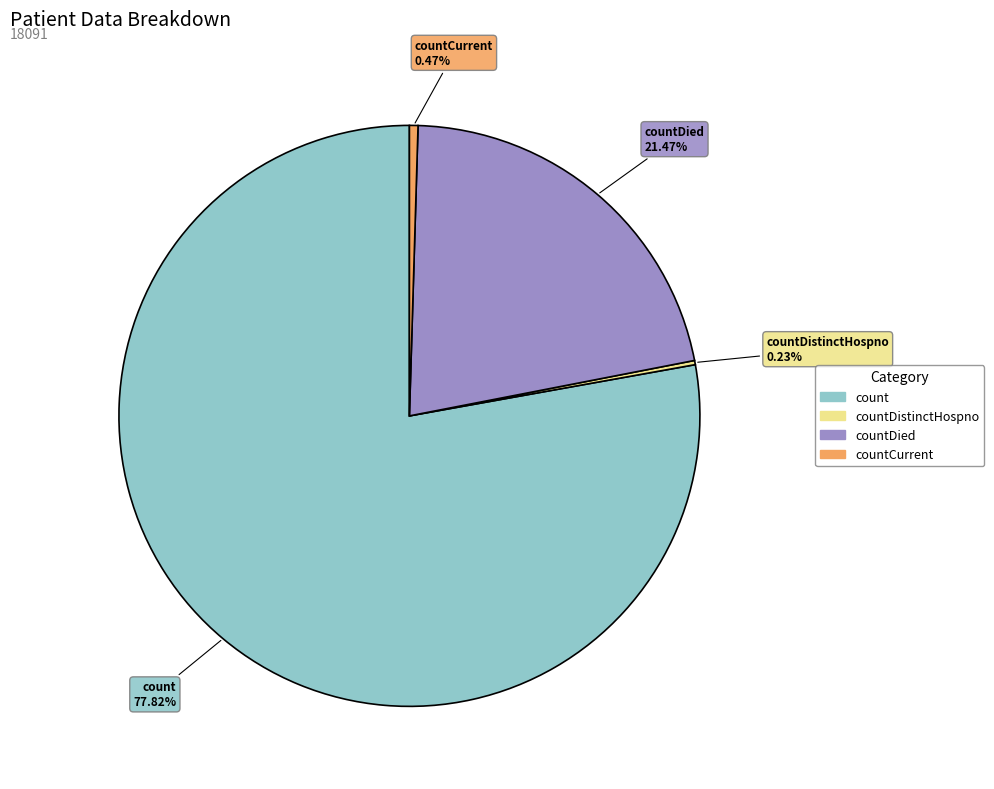

Between countCurrent and count, which is larger?

count